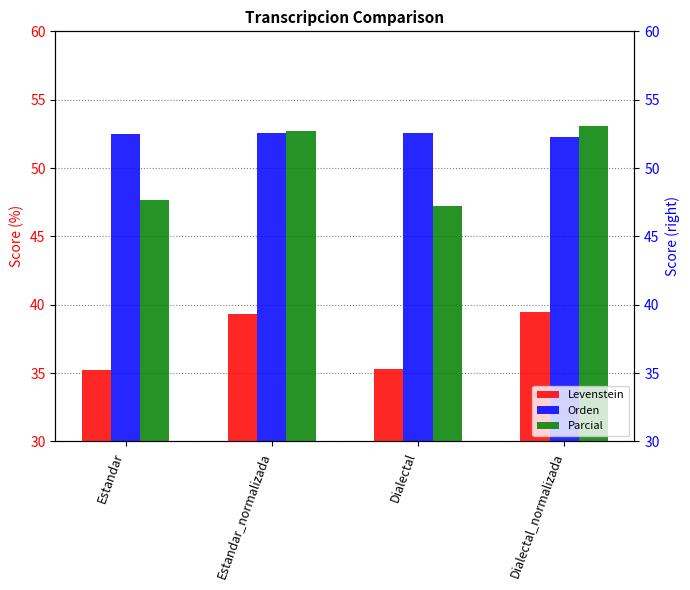

What is the total value across all series at Estandar_normalizada?

144.6